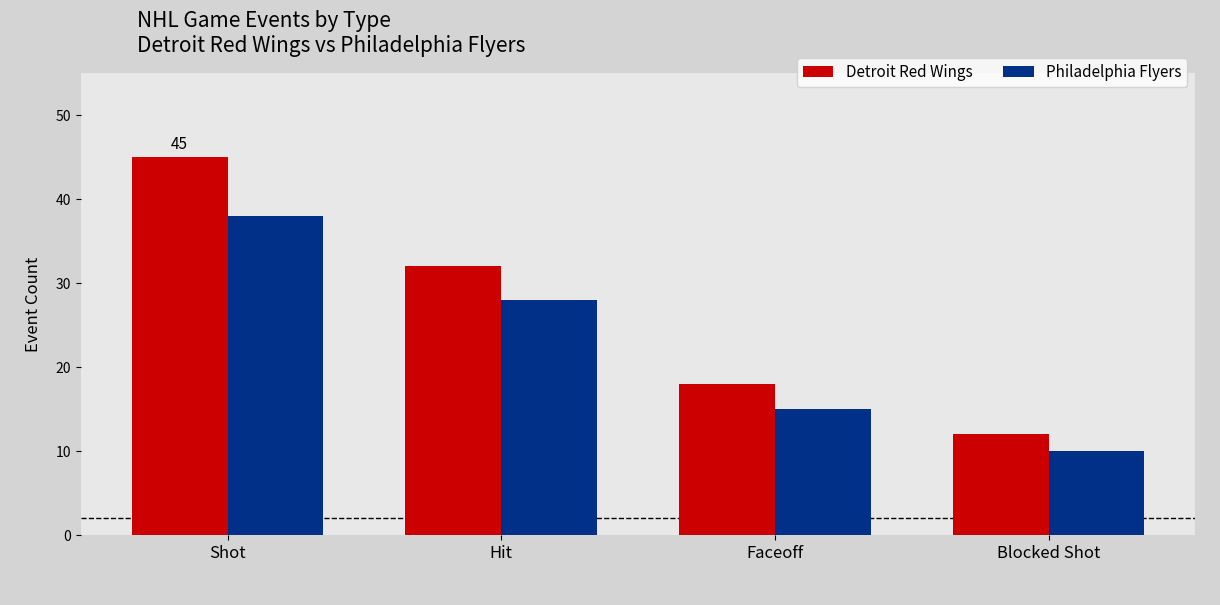

What position from the right is Shot?

4